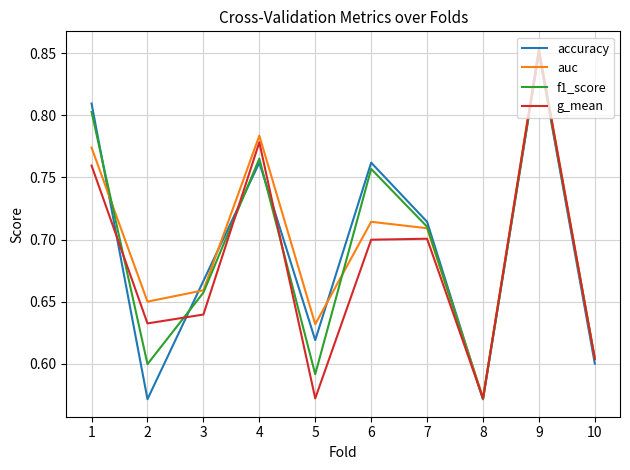

Where is f1_score nearest to the value 0?

8